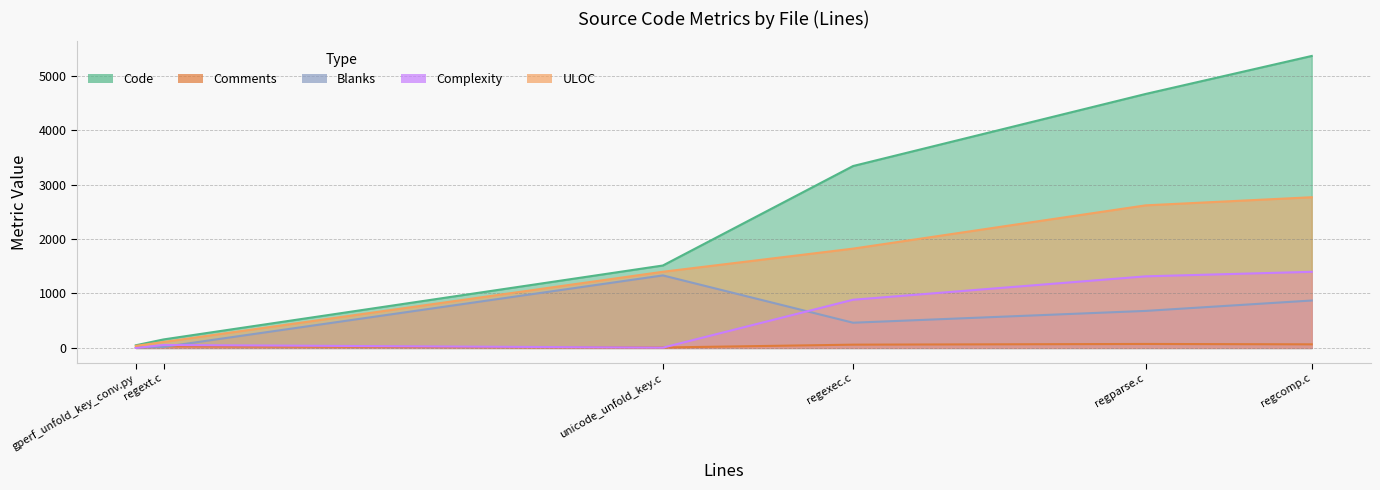

True or false: ULOC and Complexity cross at least once.

False